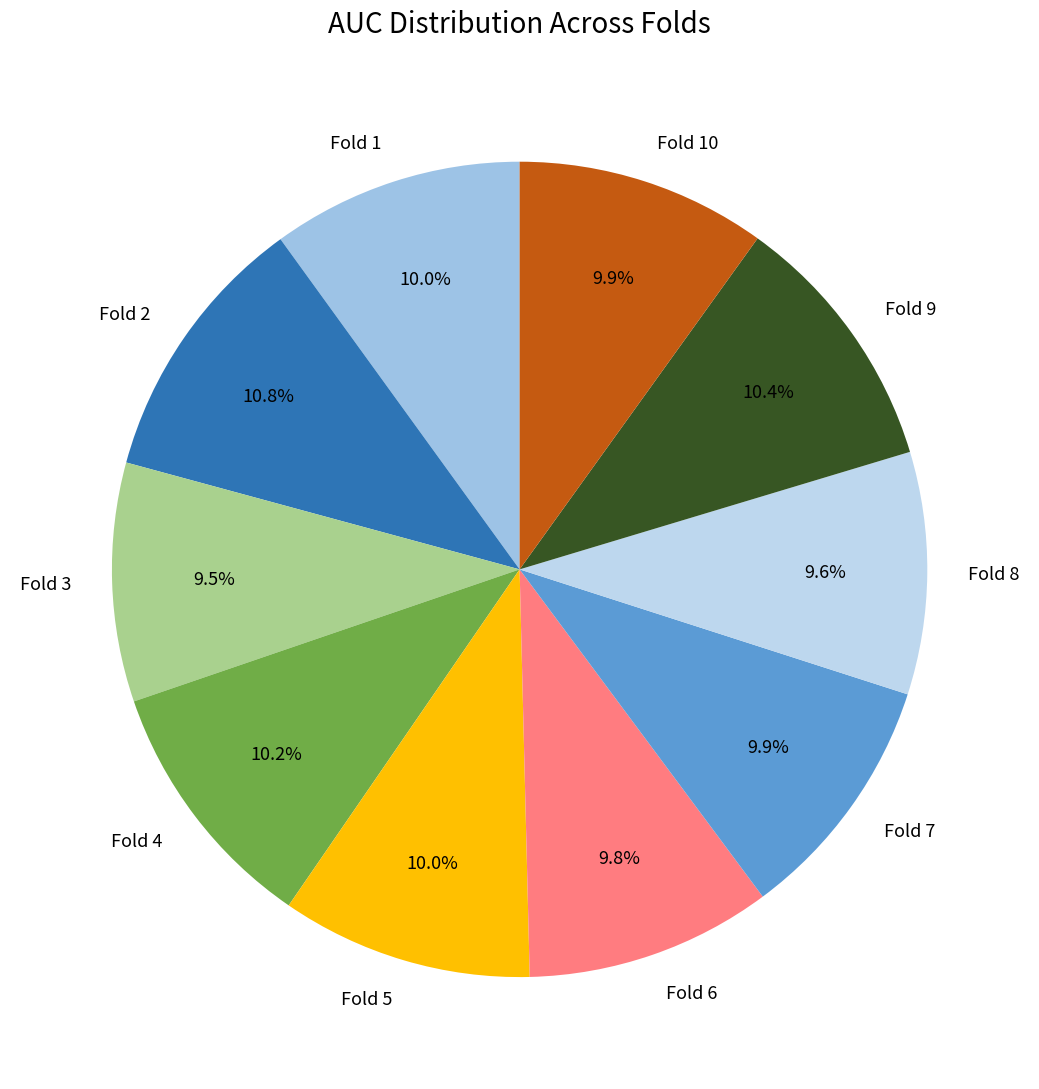

Is there a majority slice in this chart?

No